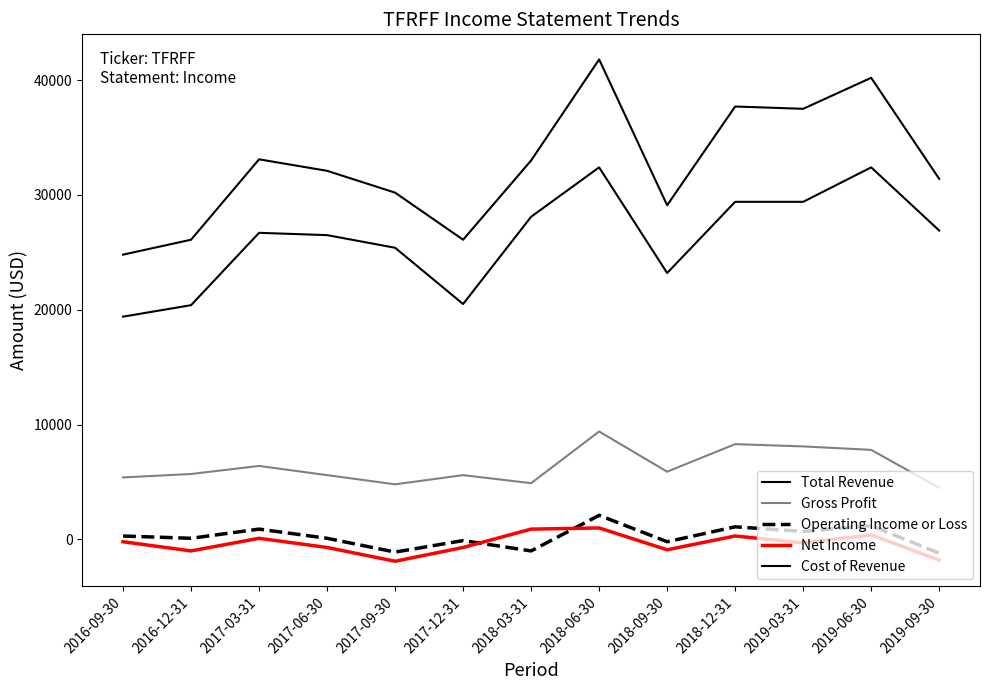

How many data points in Operating Income or Loss are above 100?

6